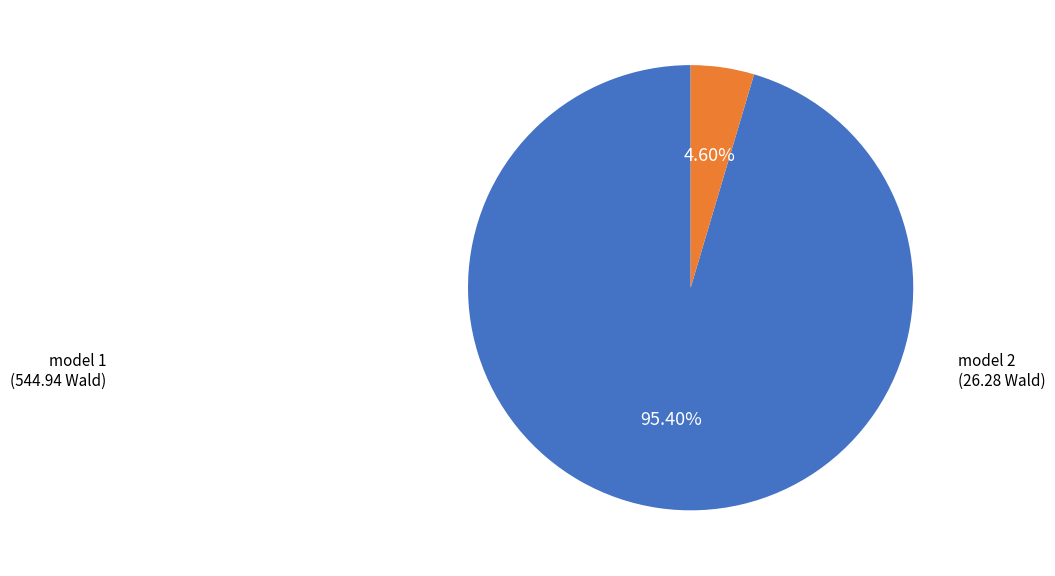

Combined, do model 1 and model 2 account for over 50%?

Yes